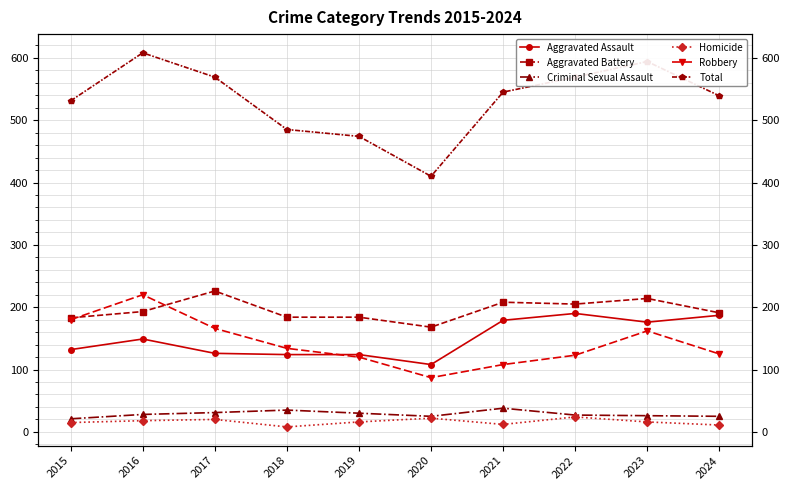

At which category does Robbery reach its first local peak?

2016